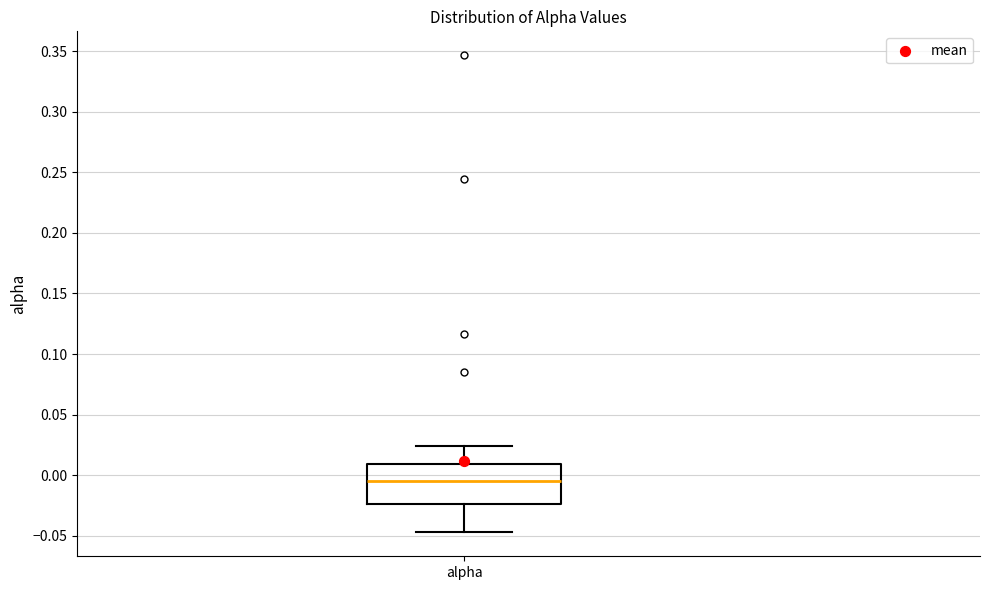

Transcribe this box plot: give where the median line is, the range the box spans, and where the two whiskers end, as read against the y-axis. The values are not printed on the chart, so give them approximately, as read against the axis.

median -0.005, box -0.025 to 0.010, whiskers -0.045 to 0.025